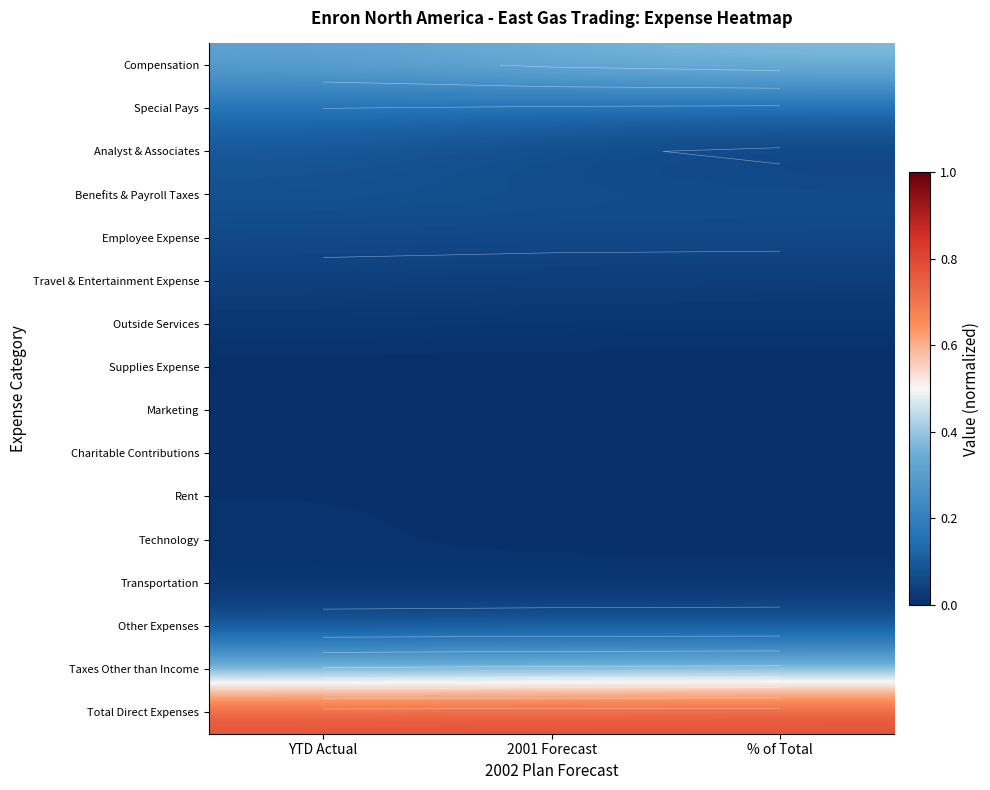

Is it true that Outside Services equals 0.0 at % of Total?

False